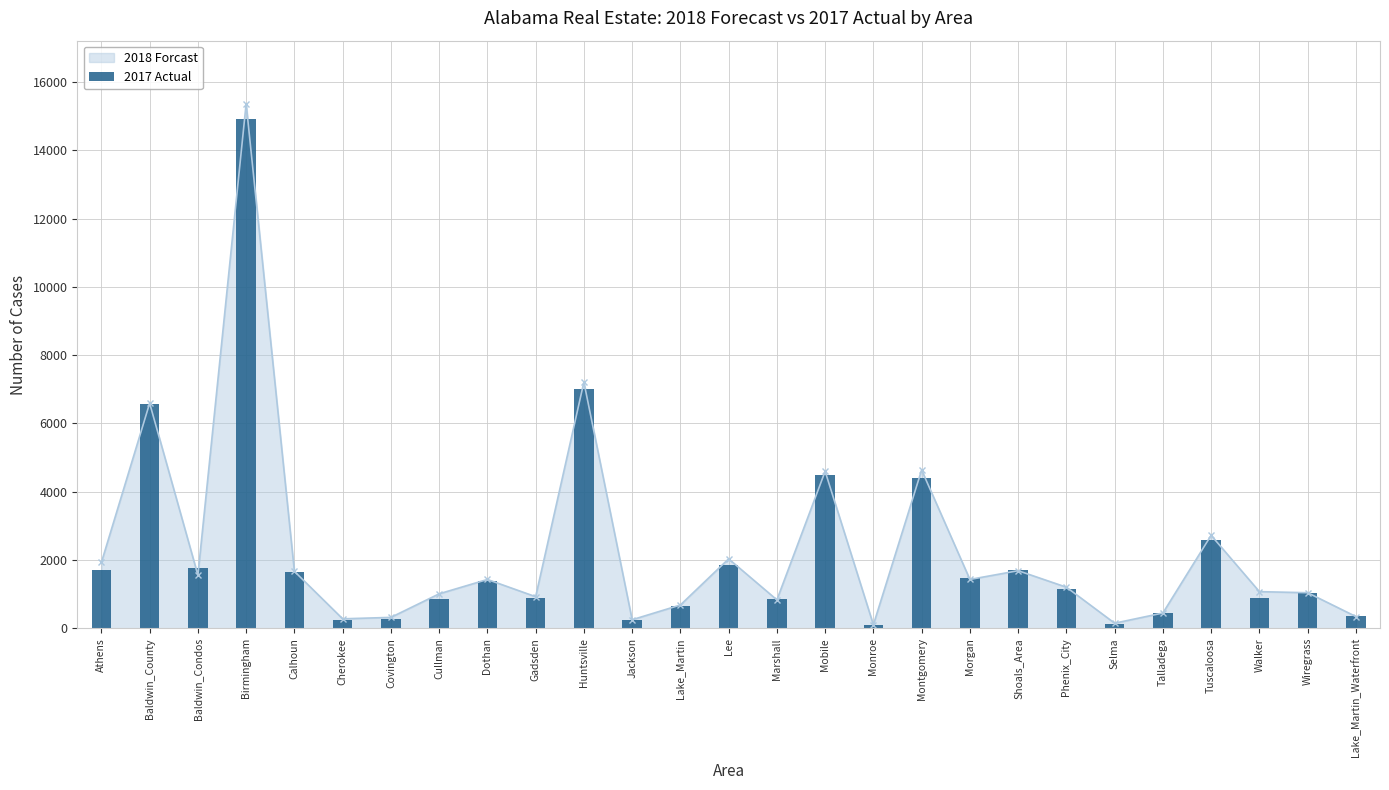

What is the label of the 7th bar from the left?

Covington